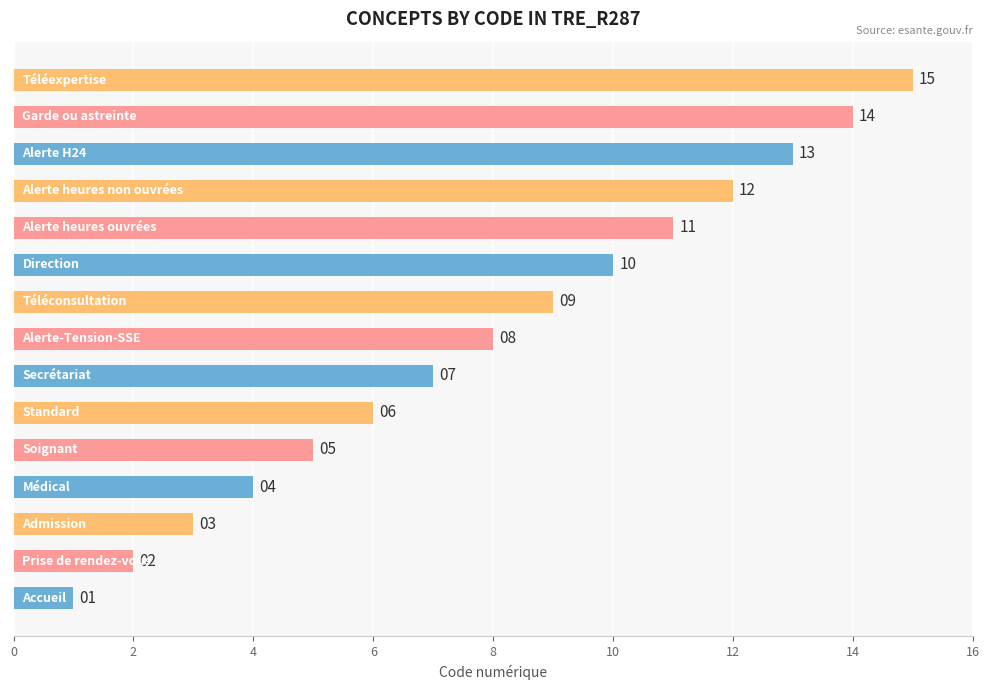

How many data points are less than 8?

7